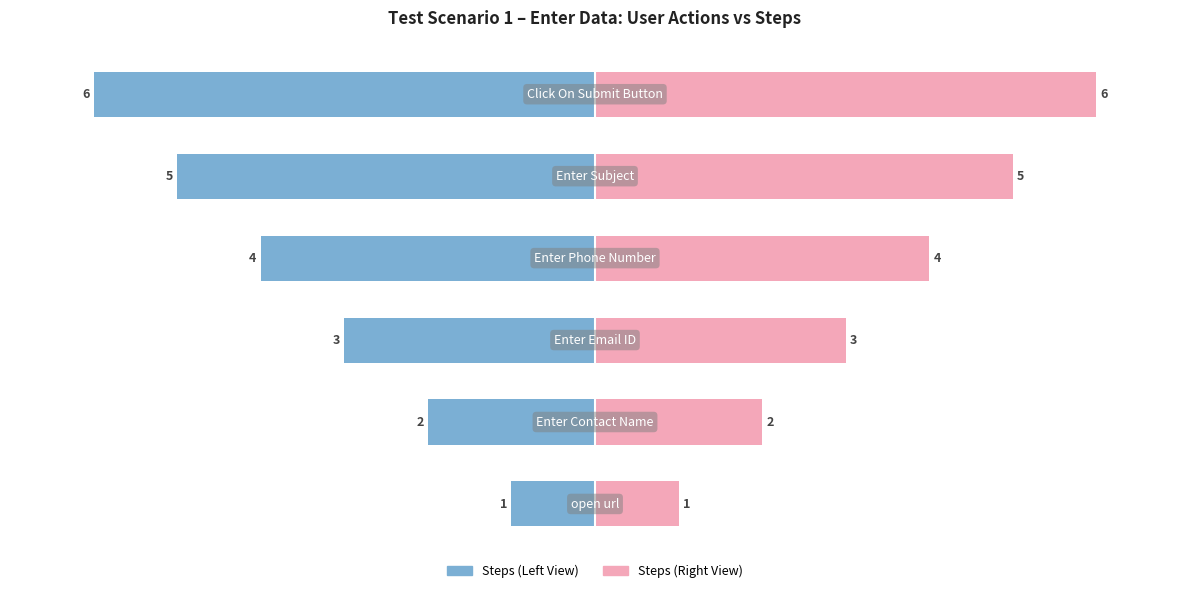

True or false: Steps (Right) has a value of 7 at 3.

False